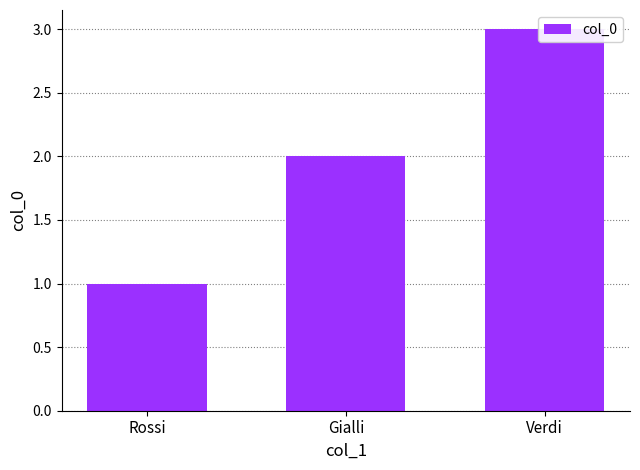

What is the value of the 3rd bar from the left?

3